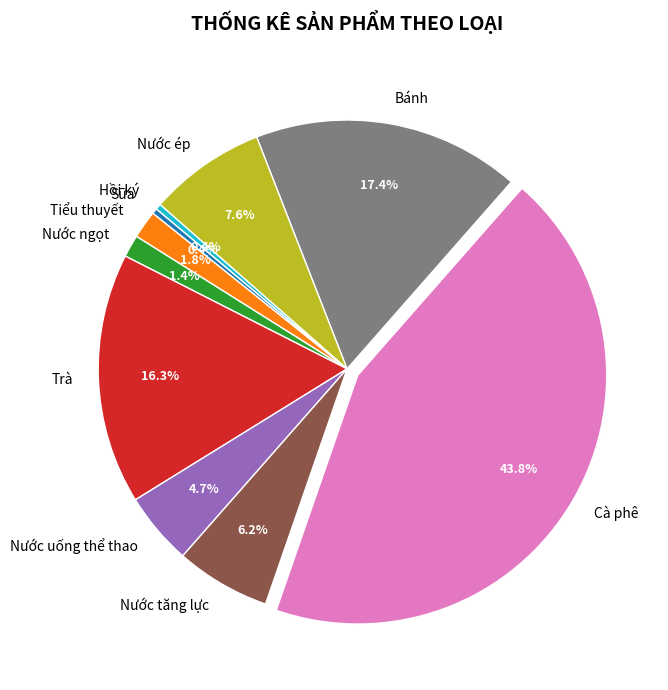

Is it true that Sữa is 0% of the pie?

True